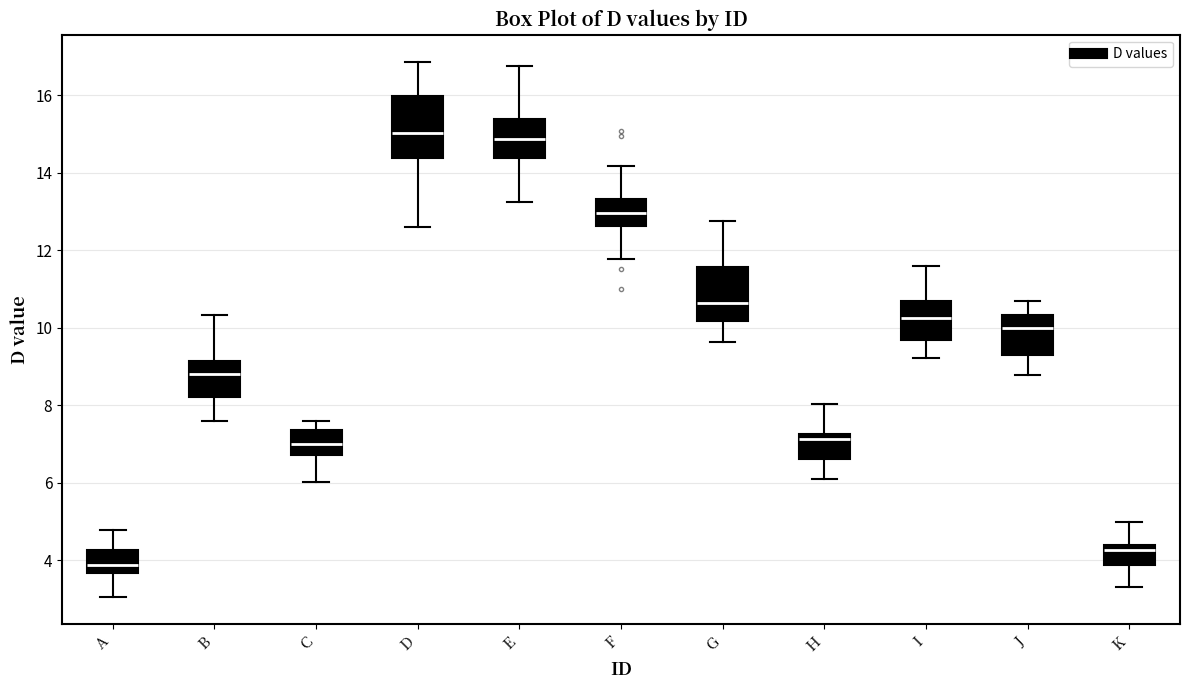

Which box is the tallest, from its lower edge to its upper edge?

D